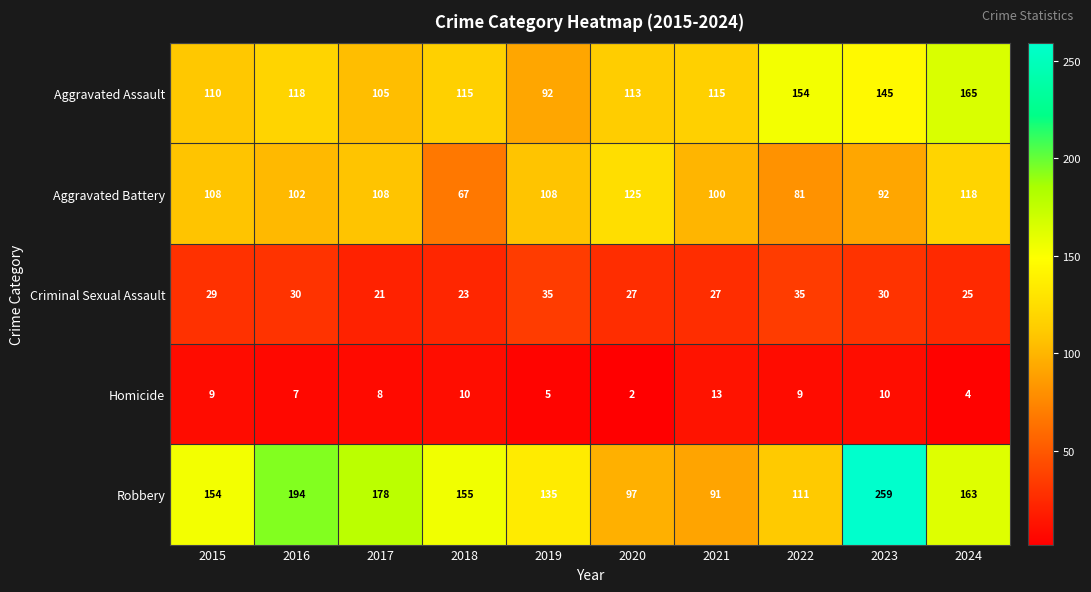

At which category does the chart reach its peak across all series?

2023